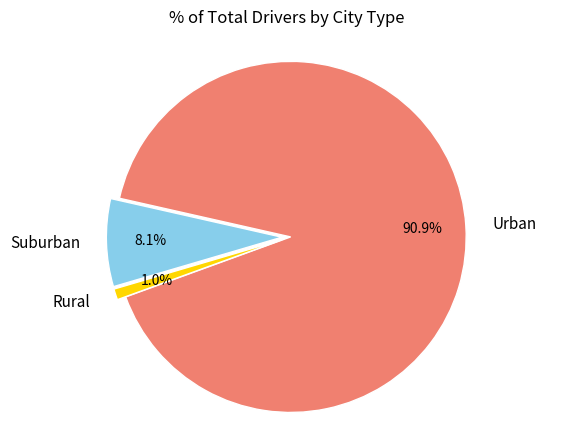

Is Urban the majority of the pie?

Yes